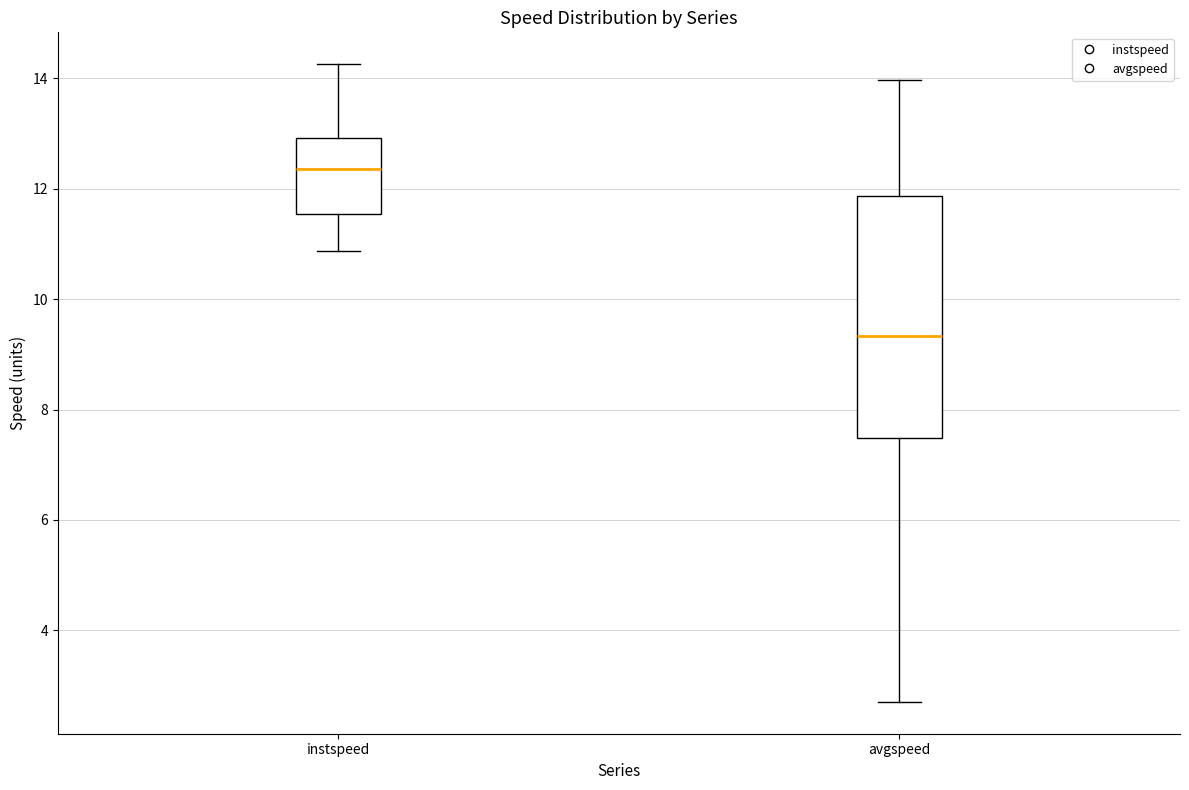

Which box is the tallest, from its lower edge to its upper edge?

avgspeed